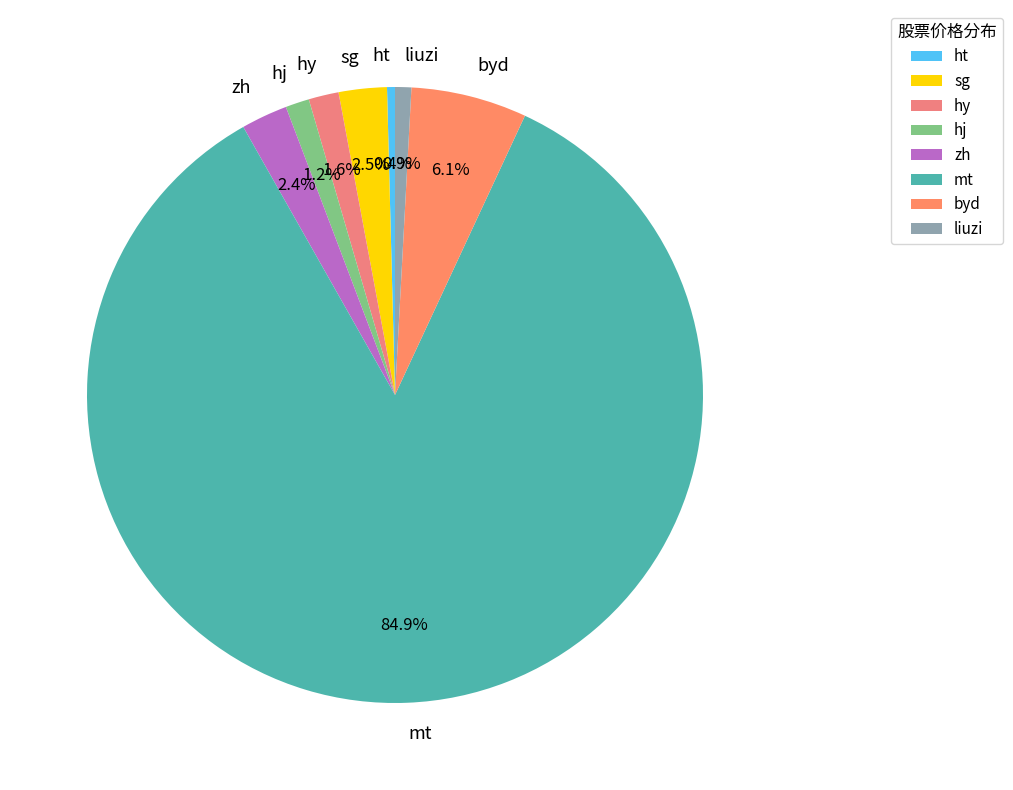

Which category has the biggest portion of the pie?

mt